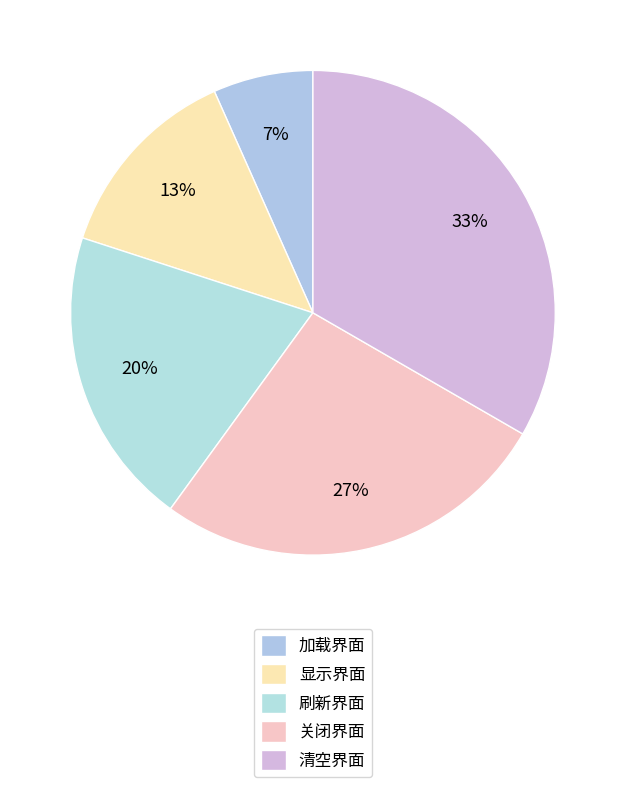

True or false: 加载界面 accounts for 7% of the total.

True